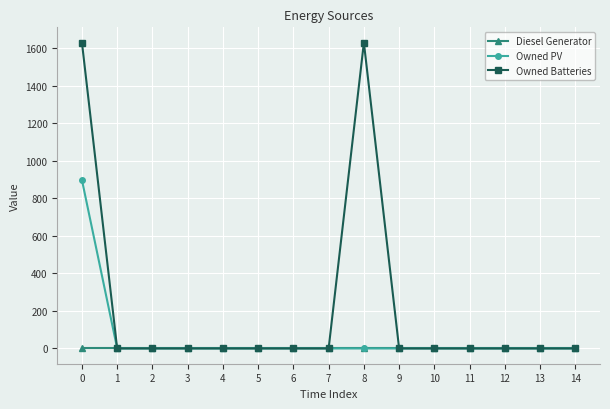

Reading right to left, what are all the values shown in this chart?

Diesel Generator: 0	0	0	0	0	0	0	0	0	0	0	0	0	0	0
Owned PV: 0	0	0	0	0	0	0	0	0	0	0	0	0	0	897
Owned Batteries: 0	0	0	0	0	0	1629	0	0	0	0	0	0	0	1629